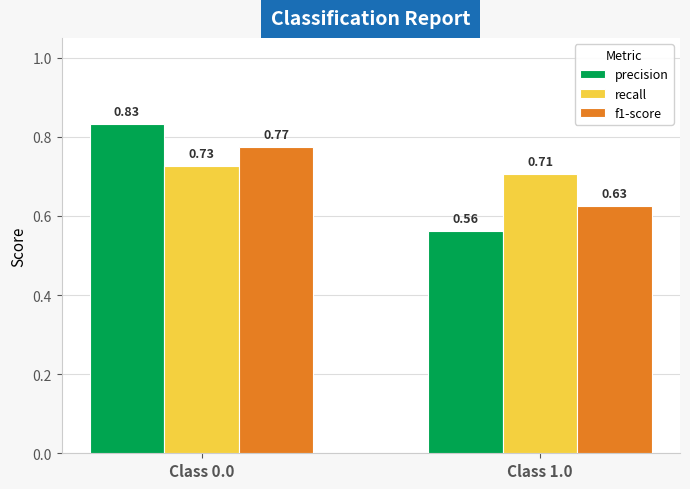

Rank the categories by f1-score value from highest to lowest.

Class 0.0, Class 1.0